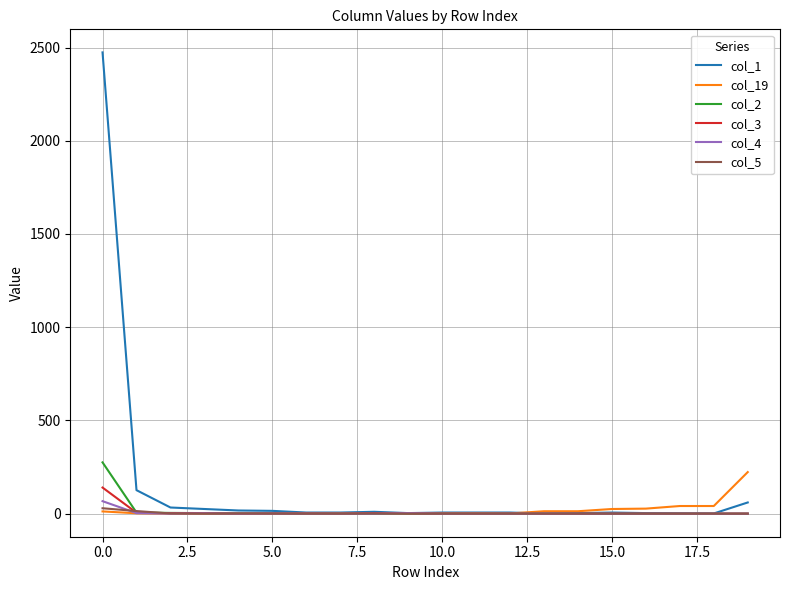

Which series has the widest spread of values?

col_1